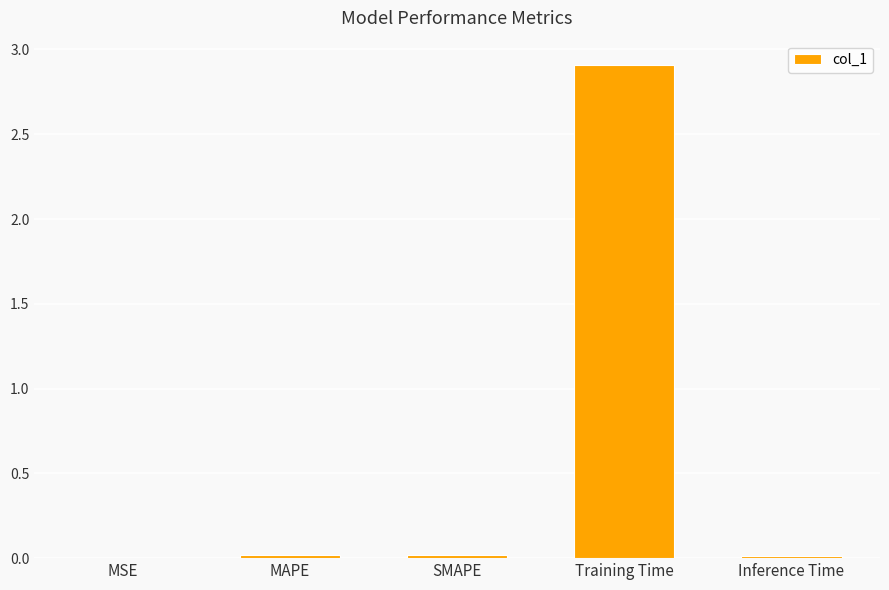

True or false: the data shows 0.0 at MAPE.

True